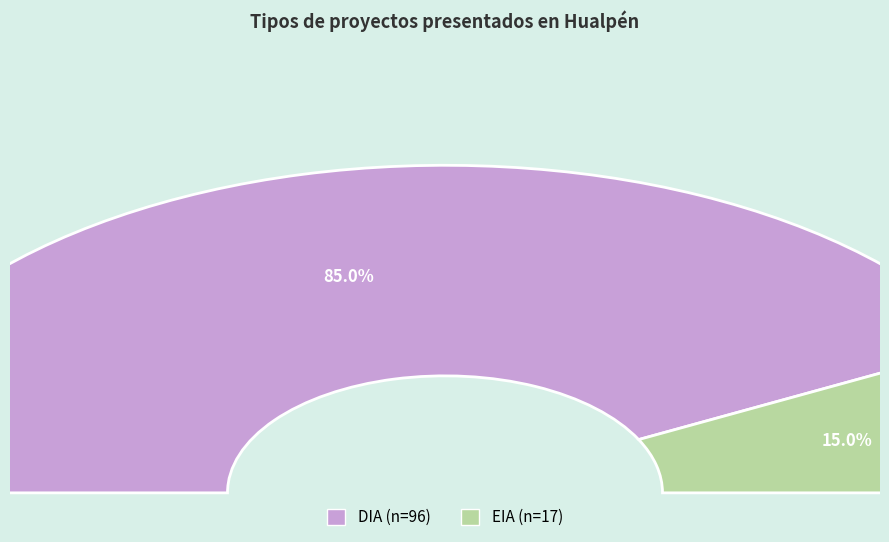

To the nearest percent, what portion does DIA represent?

85%